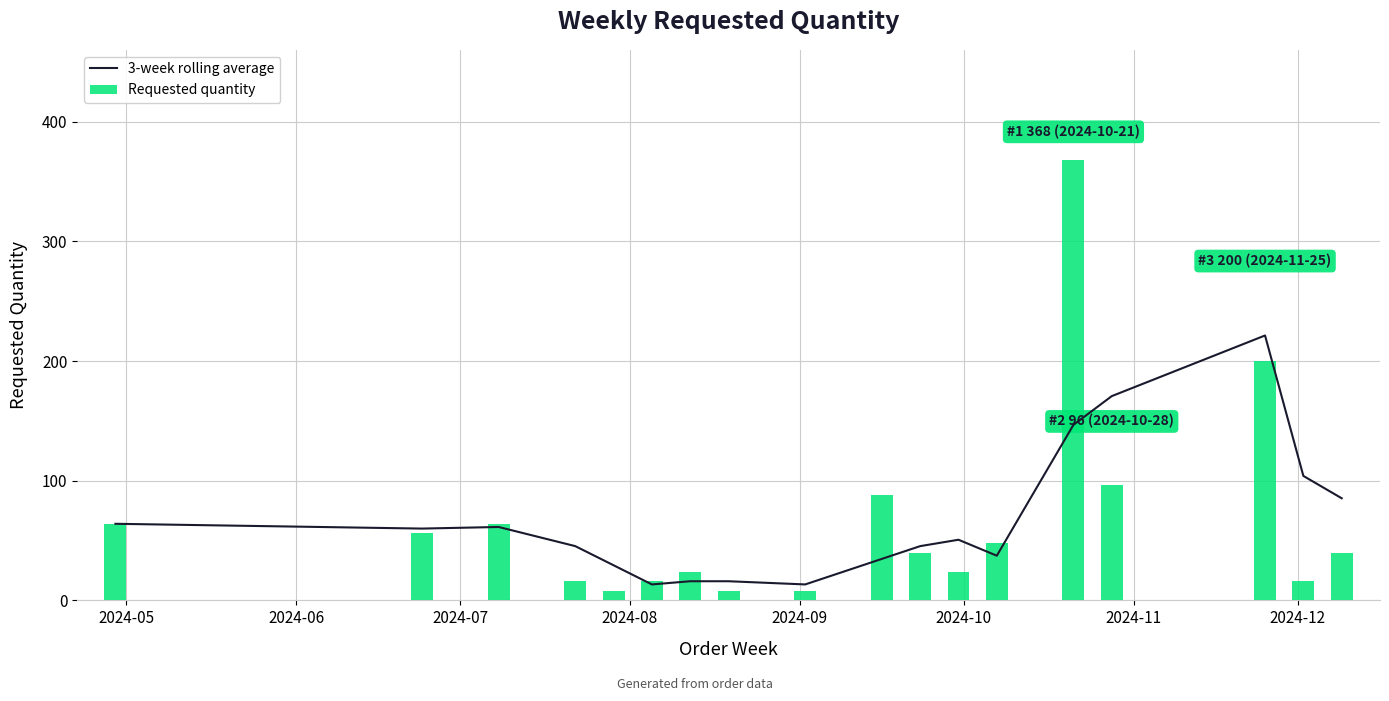

What is the sum of all Requested quantity values?

1184